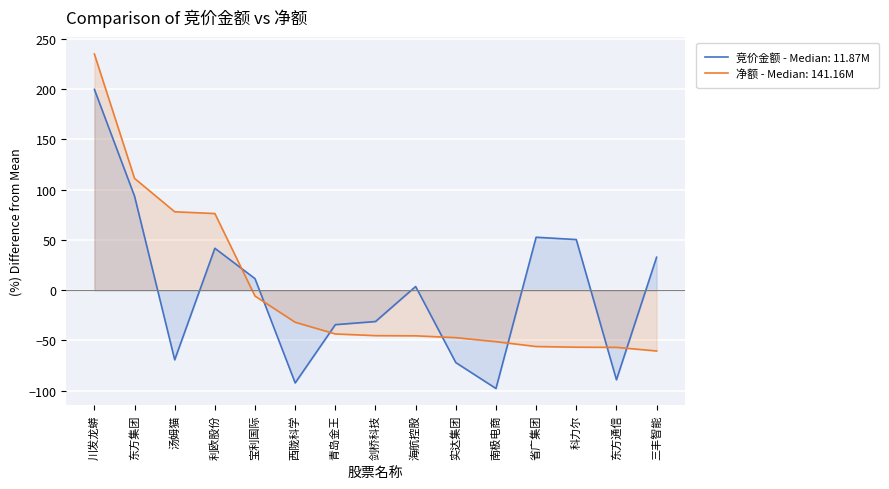

Which has a higher value, 汤姆猫 or 剑桥科技?

剑桥科技